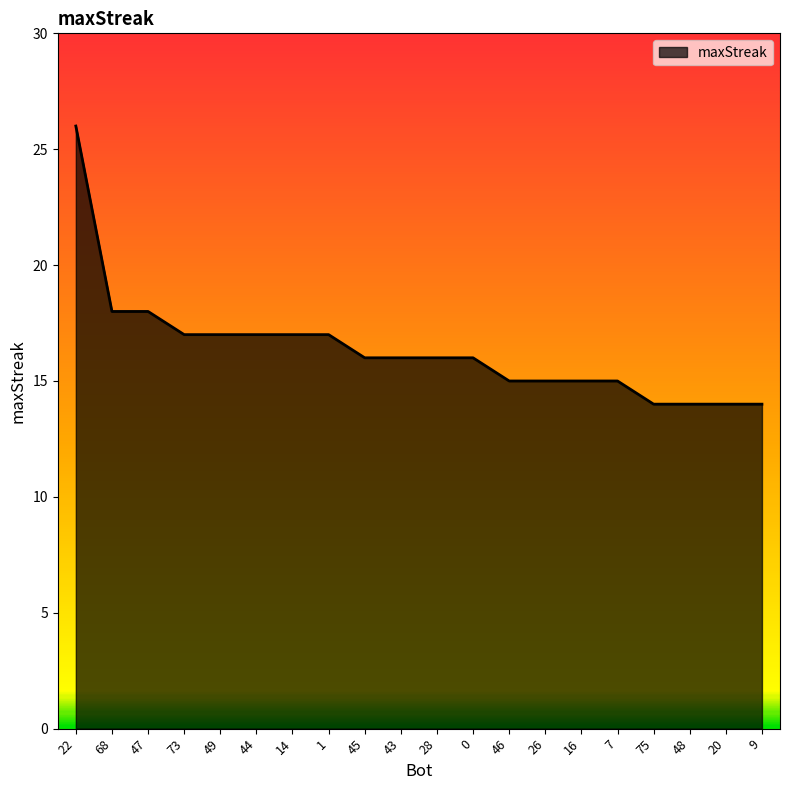

True or false: the data shows 18 at 68.

True